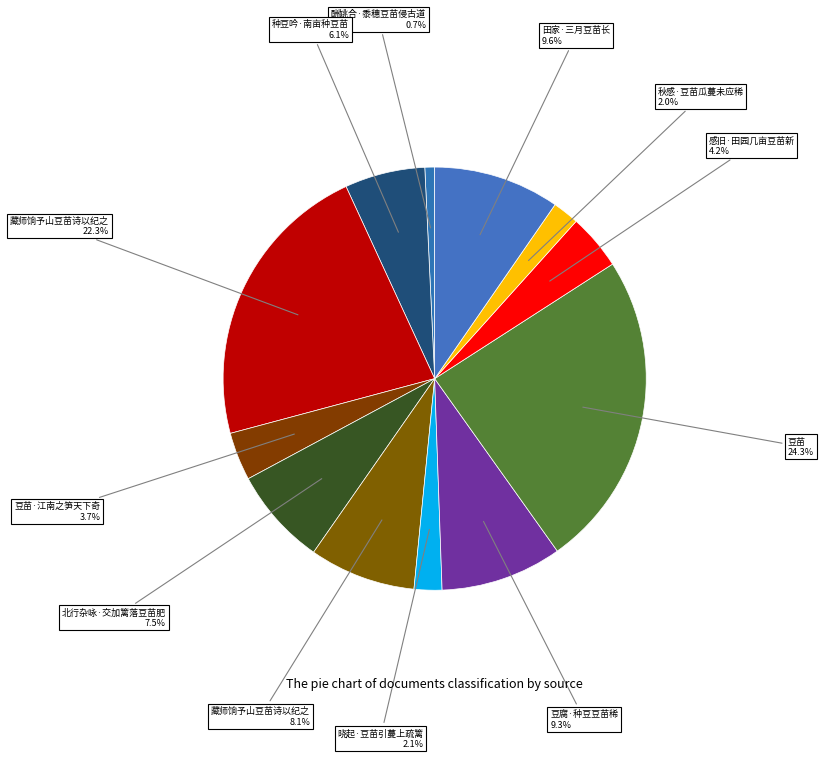

Rank the categories by value from highest to lowest.

豆苗, 藏师饷予山豆苗诗以纪之, 田家·三月豆苗长, 豆腐·种豆豆苗稀, 藏师饷予山豆苗诗以纪之, 北行杂咏·交加篱落豆苗肥, 种豆吟·南亩种豆苗, 感旧·田园几亩豆苗新, 豆苗·江南之笋天下奇, 晓起·豆苗引蔓上疏篱, 秋感·豆苗瓜蔓未应稀, 酬姚合·黍穗豆苗侵古道